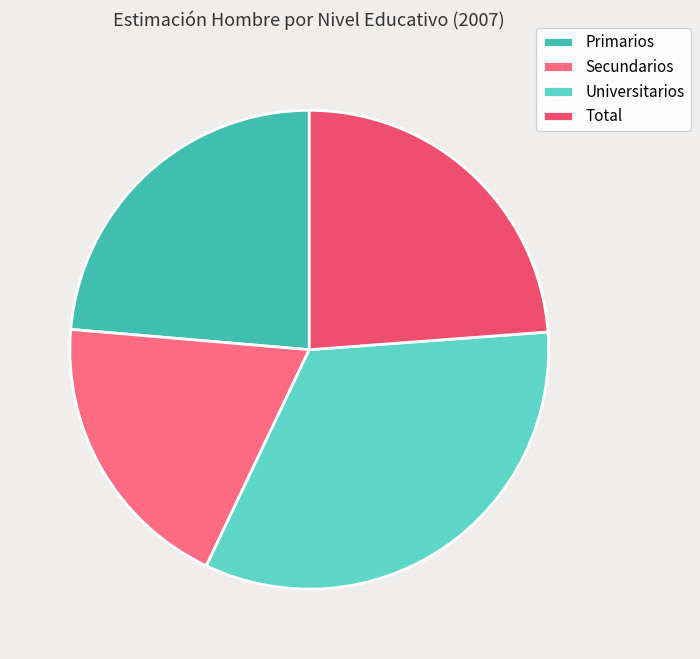

To the nearest percent, what percentage of the pie is Primarios?

24%